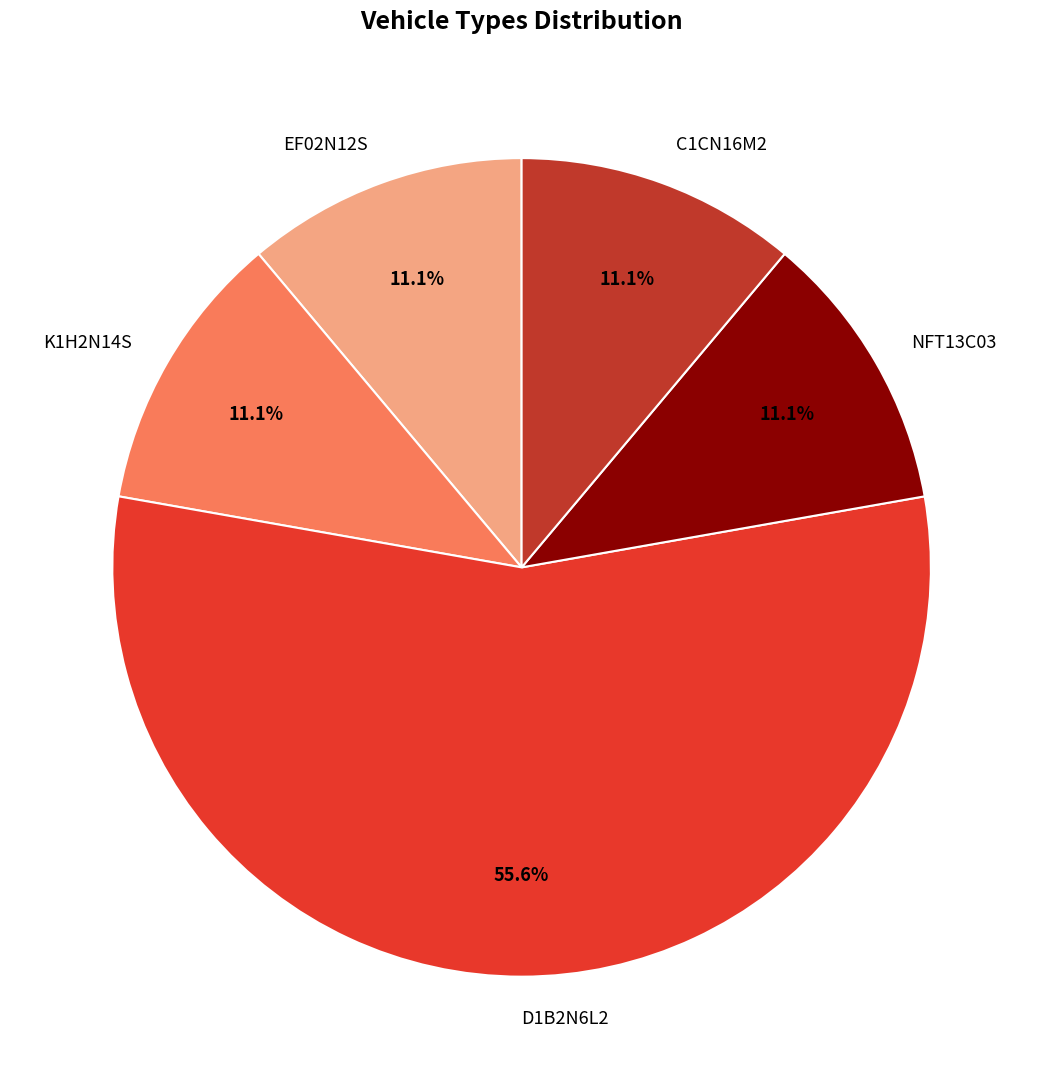

Is the sum of NFT13C03 and K1H2N14S greater than half?

No